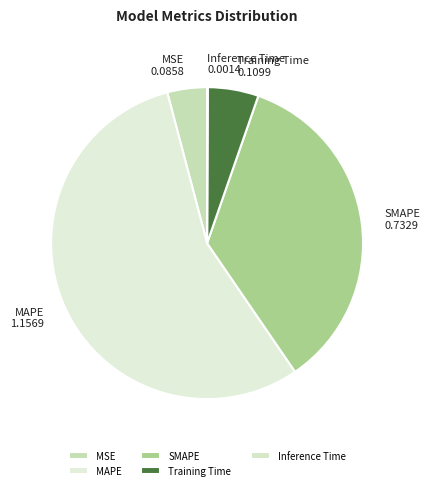

True or false: Training Time accounts for 1% of the total.

False